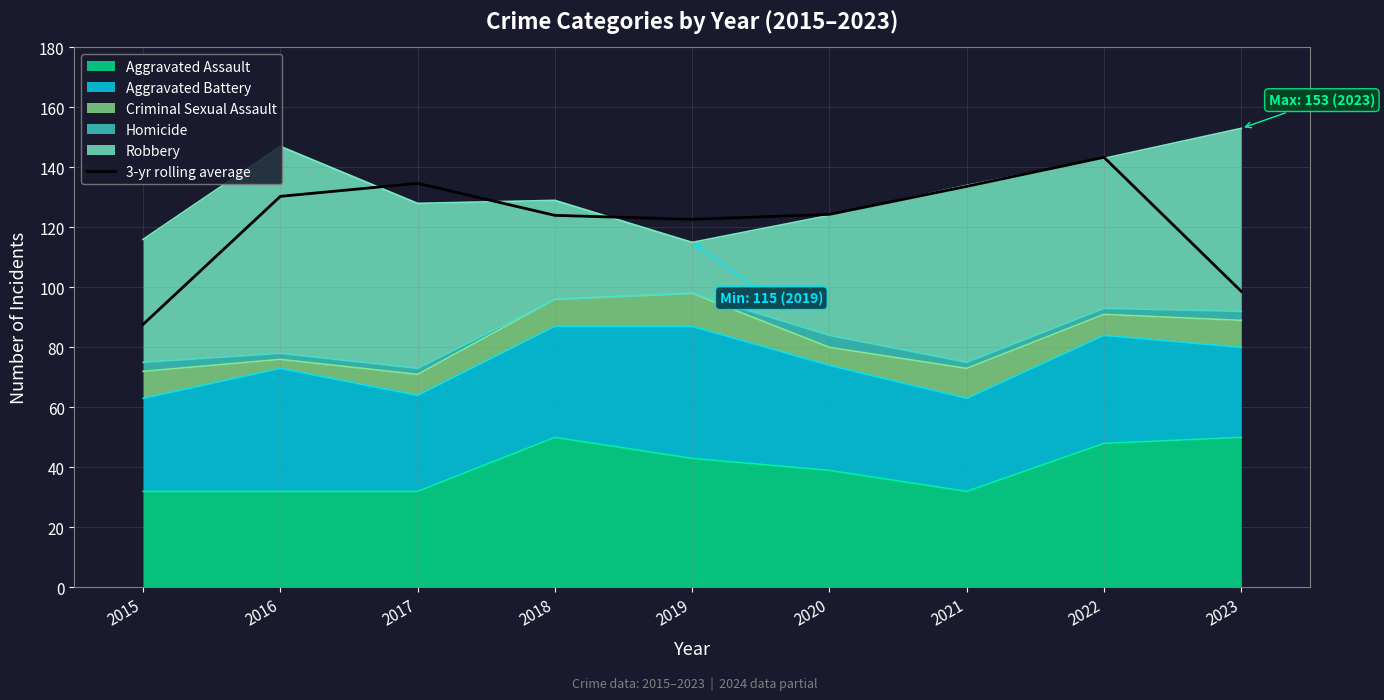

What is the sum of all values?

1099.3